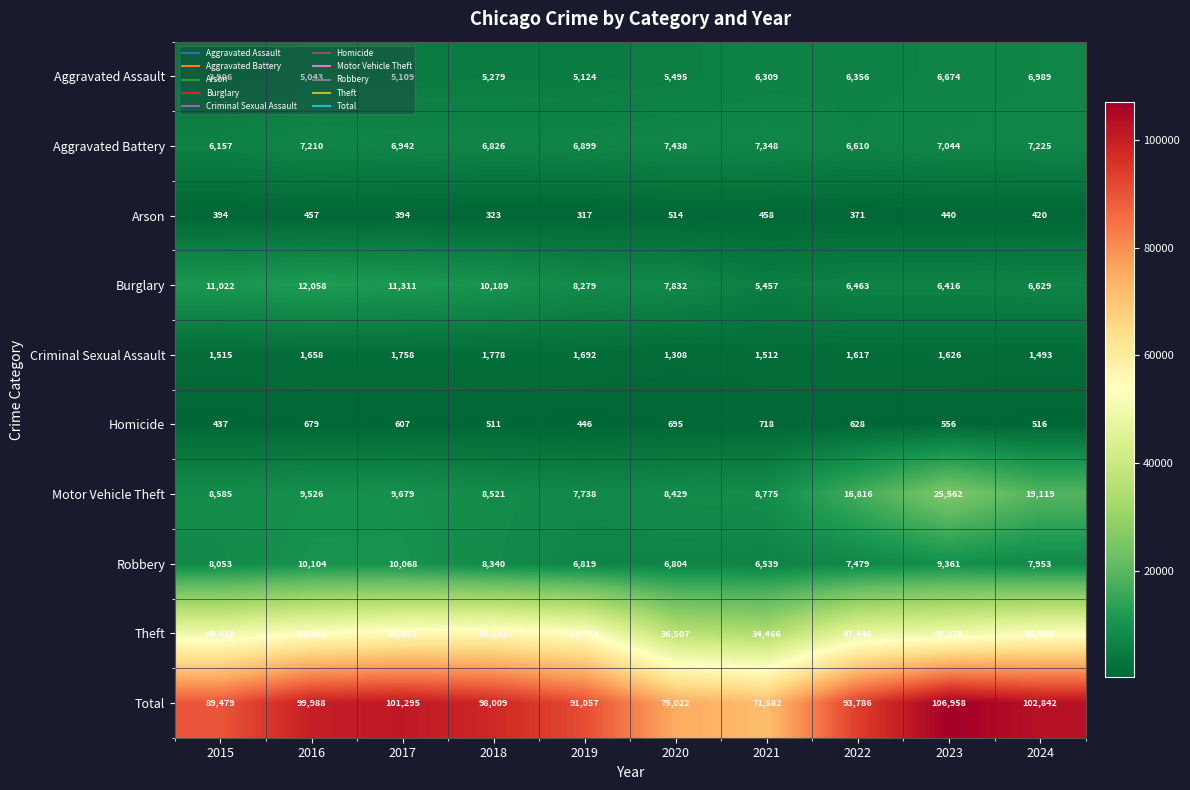

The Aggravated Assault series shows 2959 at 2023. True or false?

False